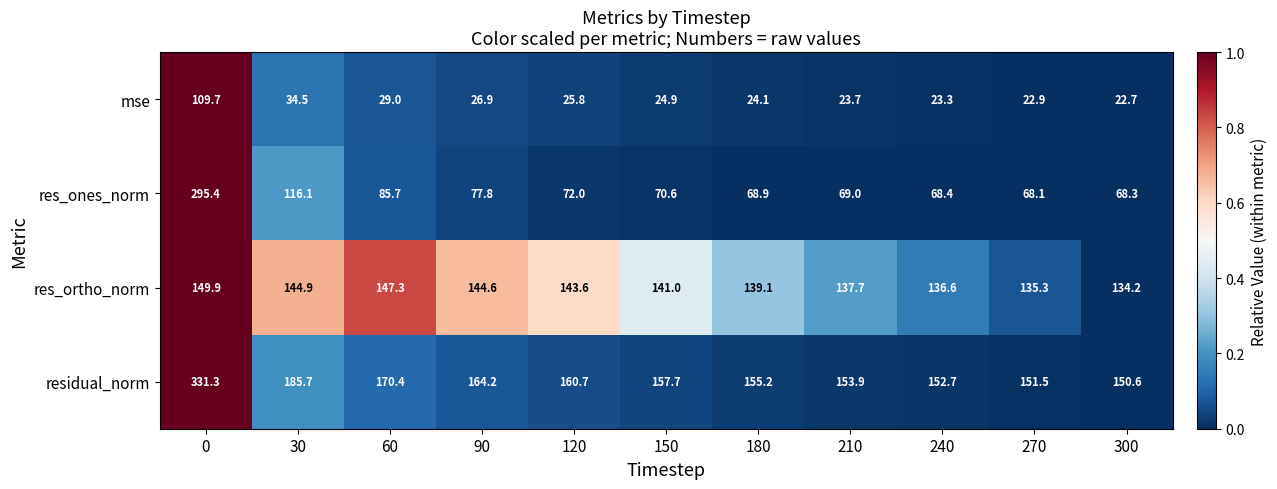

What is the difference between the highest and lowest values at 270?

128.6